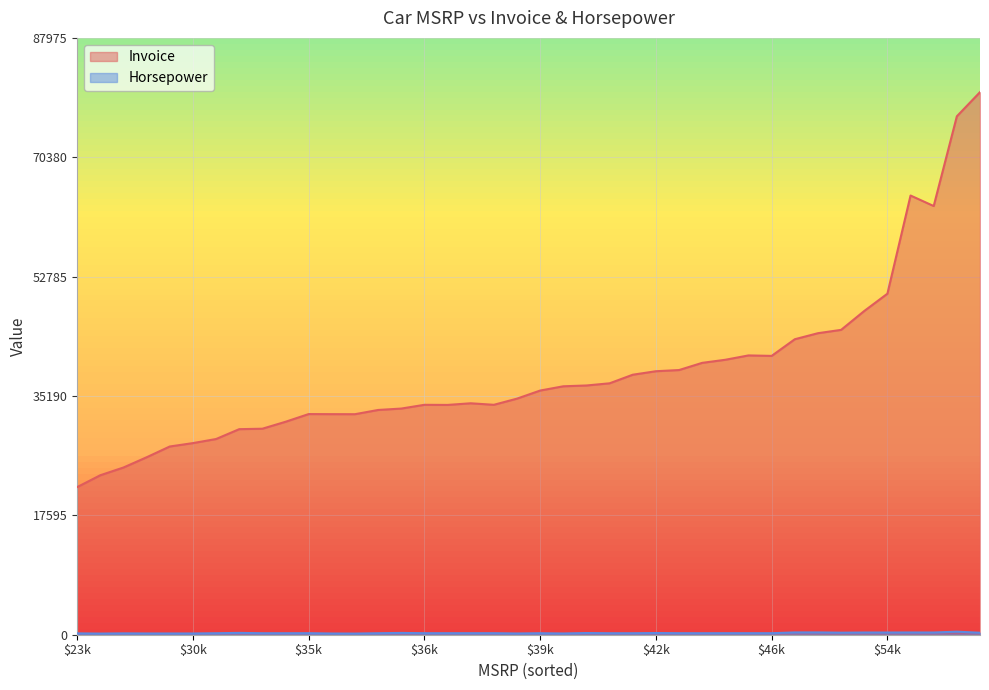

How many lines are shown in the chart?

2